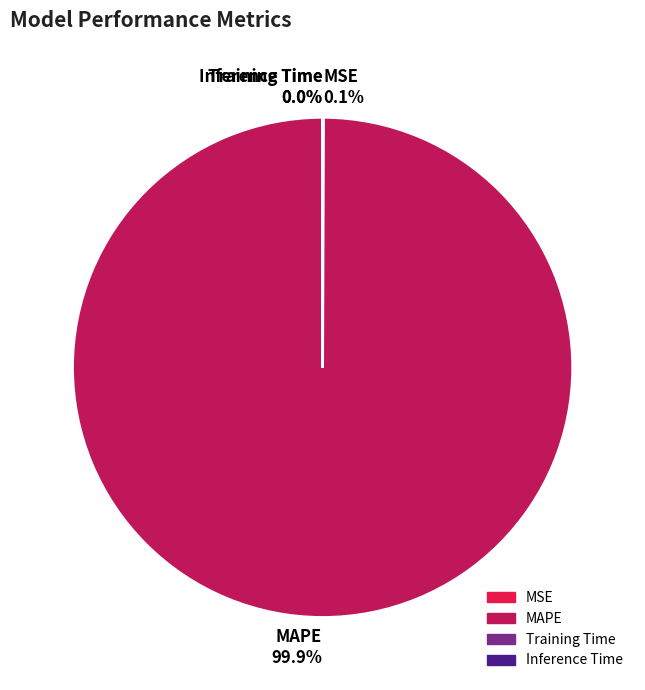

Which category has the biggest portion of the pie?

MAPE